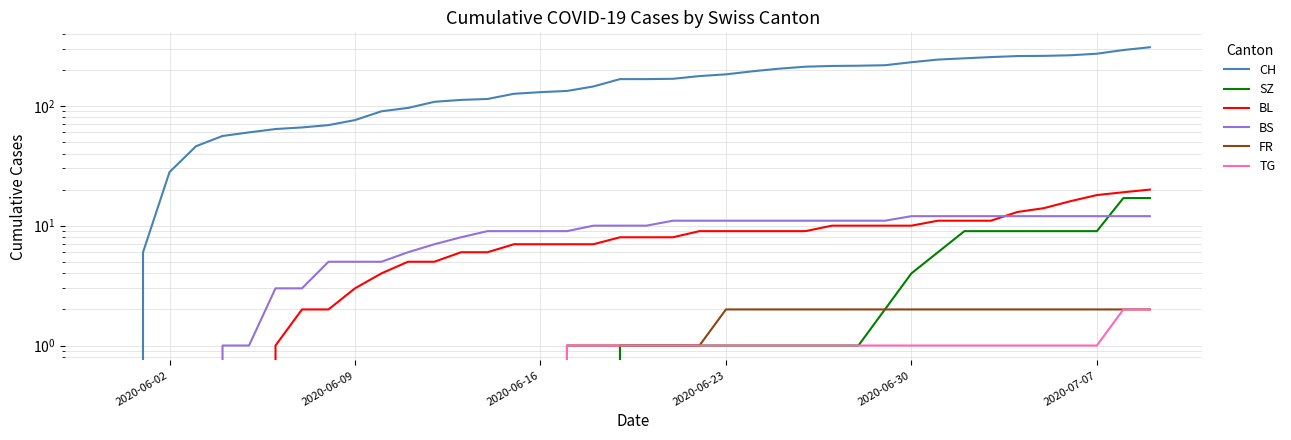

How many values in the BL series are below 8?

19